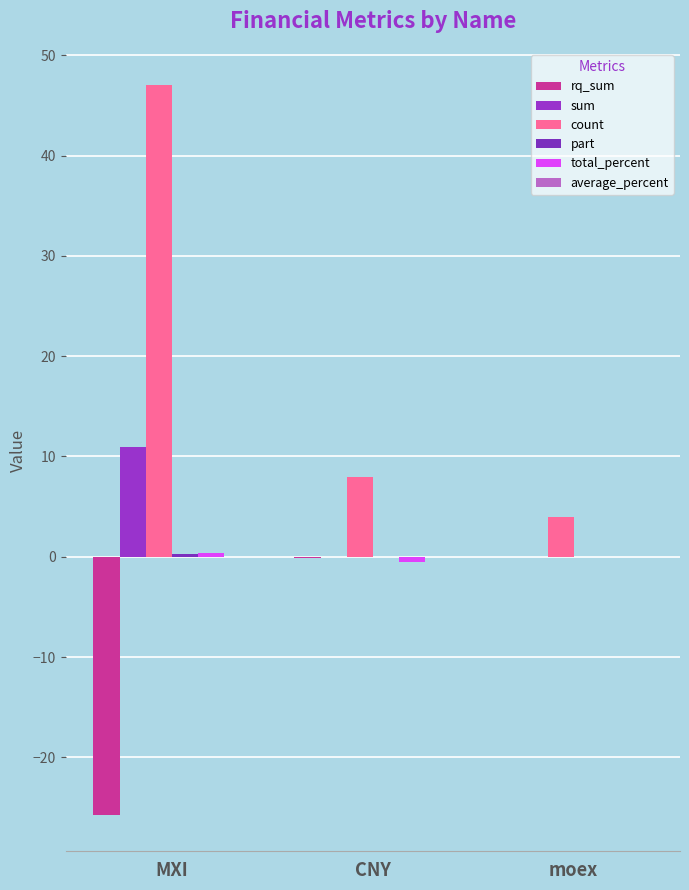

Is it true that count equals 4.0 at moex?

True